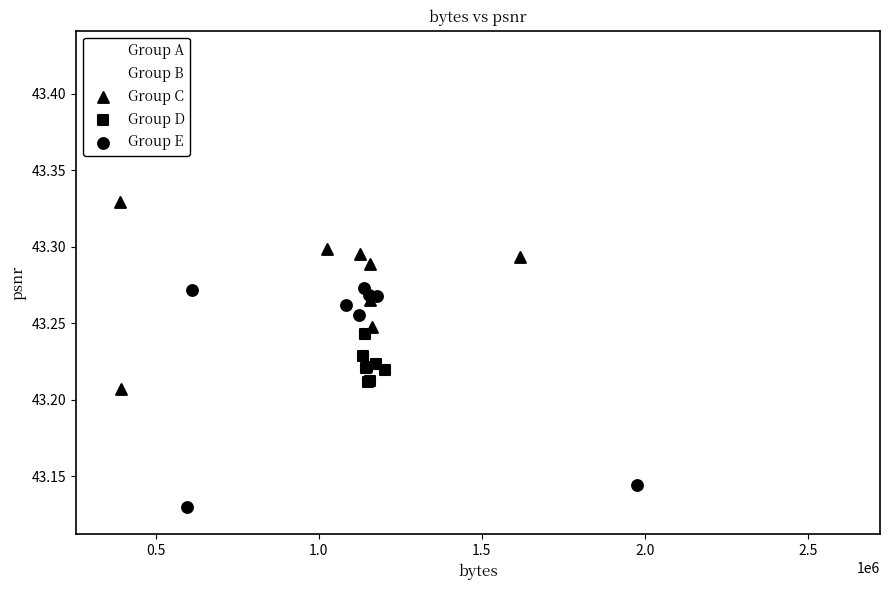

Which series has the widest spread of Y values?

Group A